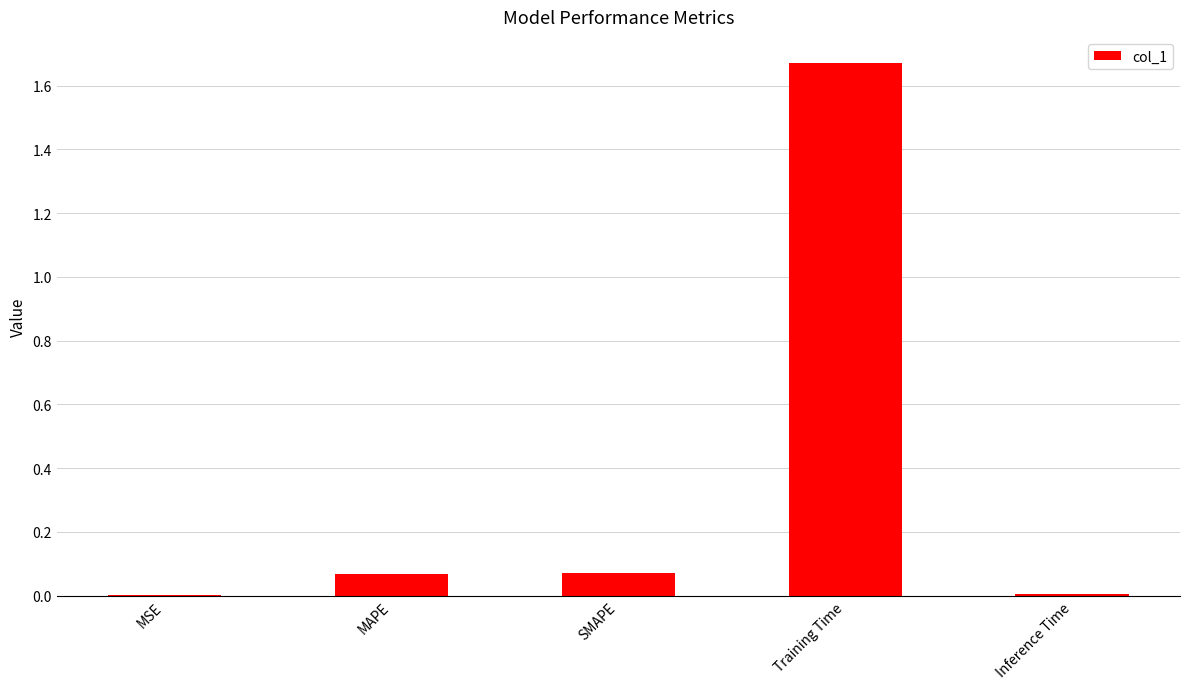

Is it true that the value at MSE is 0.0?

True